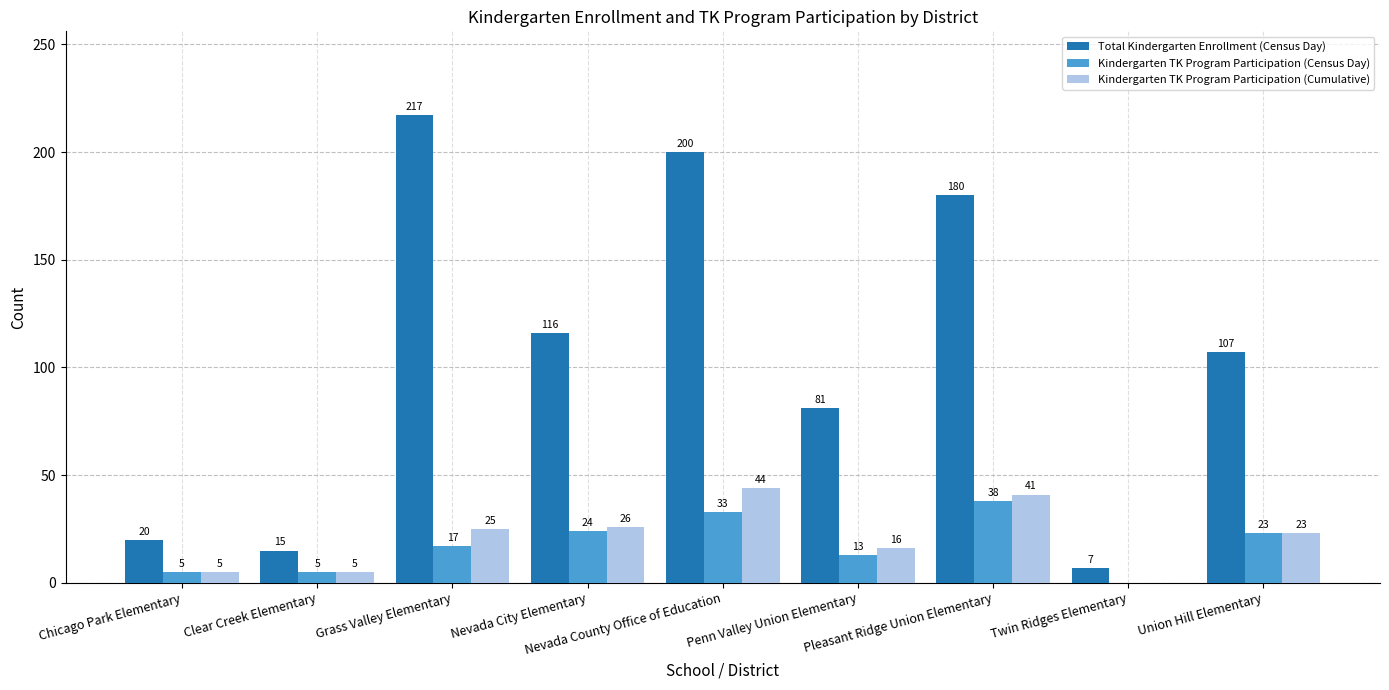

What is the sum of all Kindergarten TK Program Participation (Cumulative) values?

185